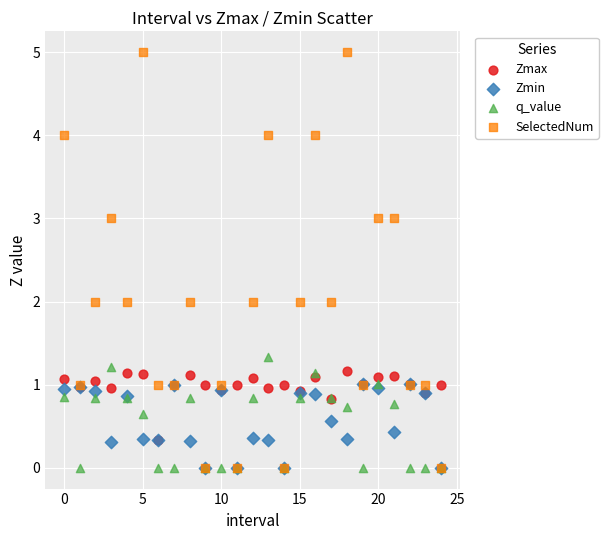

Which series has the widest spread of Y values?

SelectedNum